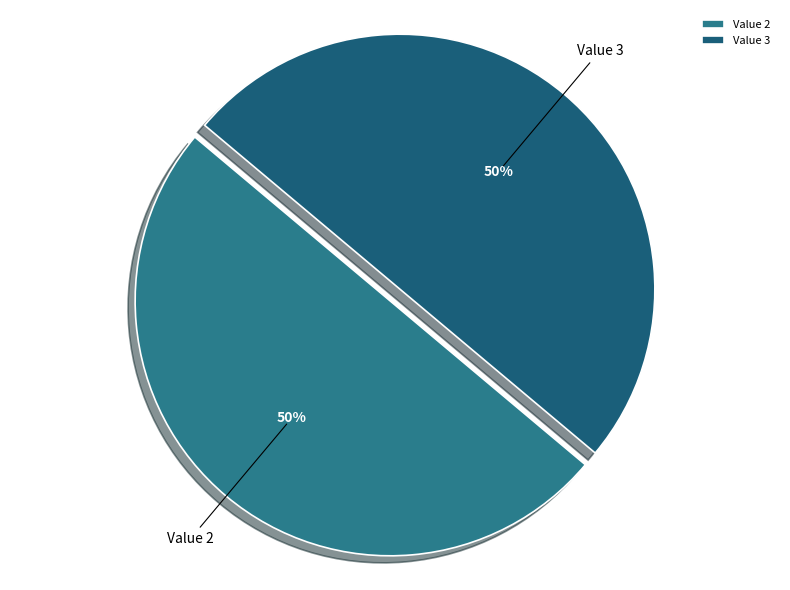

To the nearest percent, what percentage of the pie is Value 3?

50%